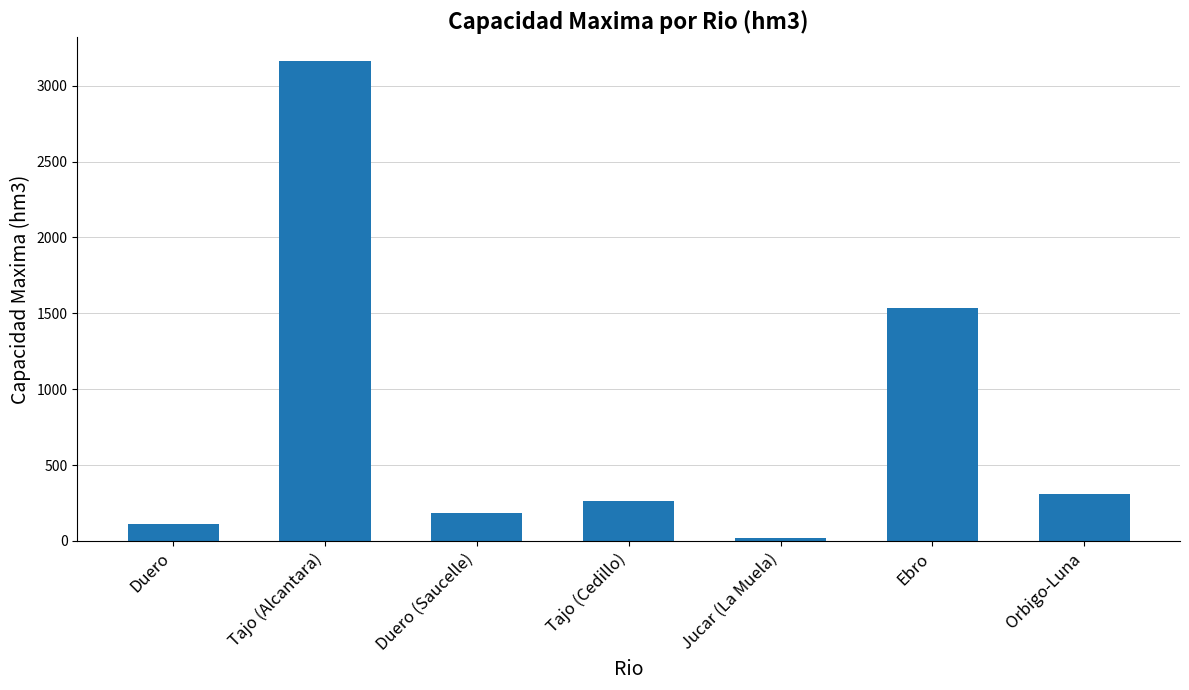

Reading left to right, extract all data points from this chart.

114.8	3162.0	181.5	260.0	20.0	1533.8	308.0